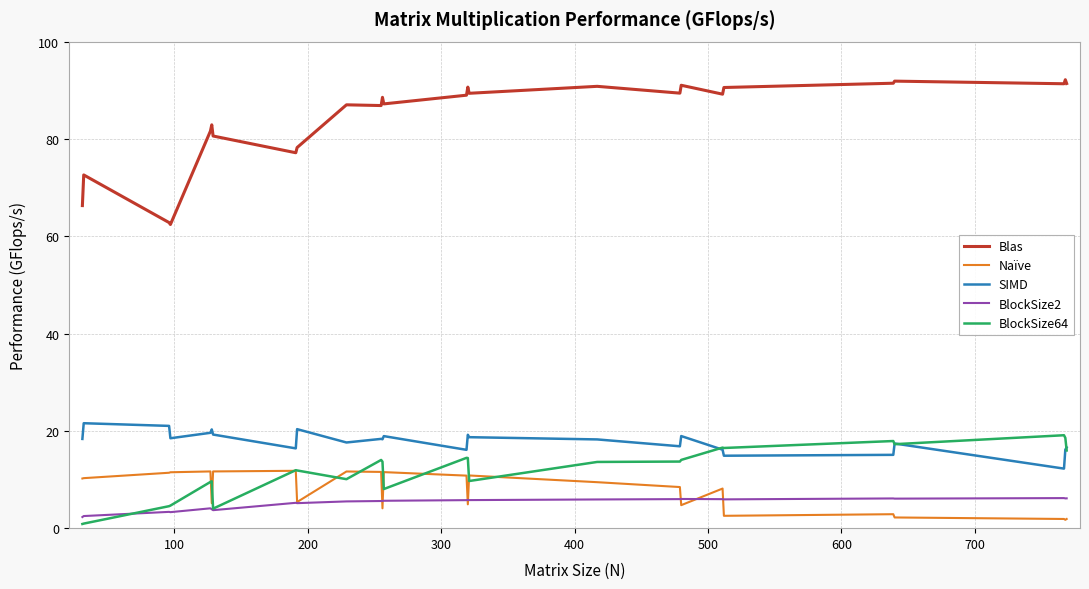

True or false: BlockSize64 and BlockSize2 cross at least once.

True